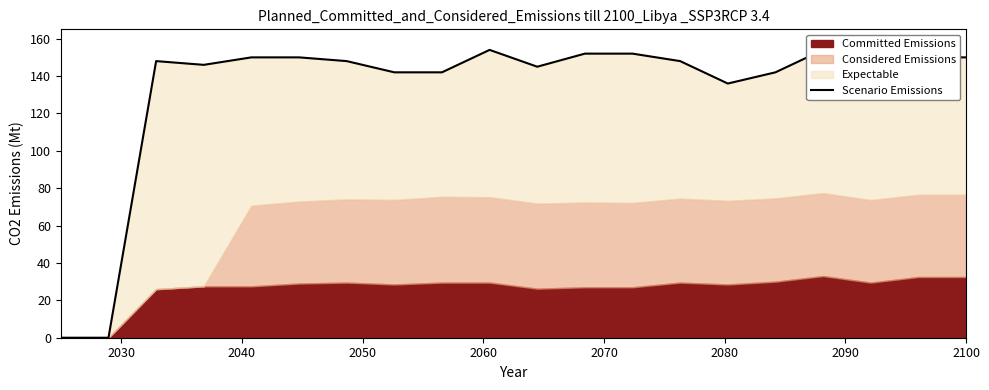

What is the difference between the maximum and second lowest values?

154.0